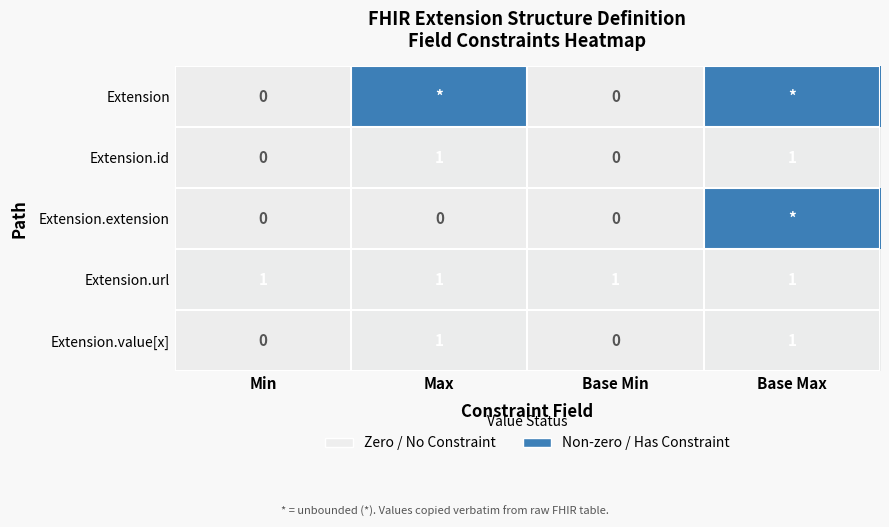

Is it true that Extension.value[x] equals 0 at Base Min?

True